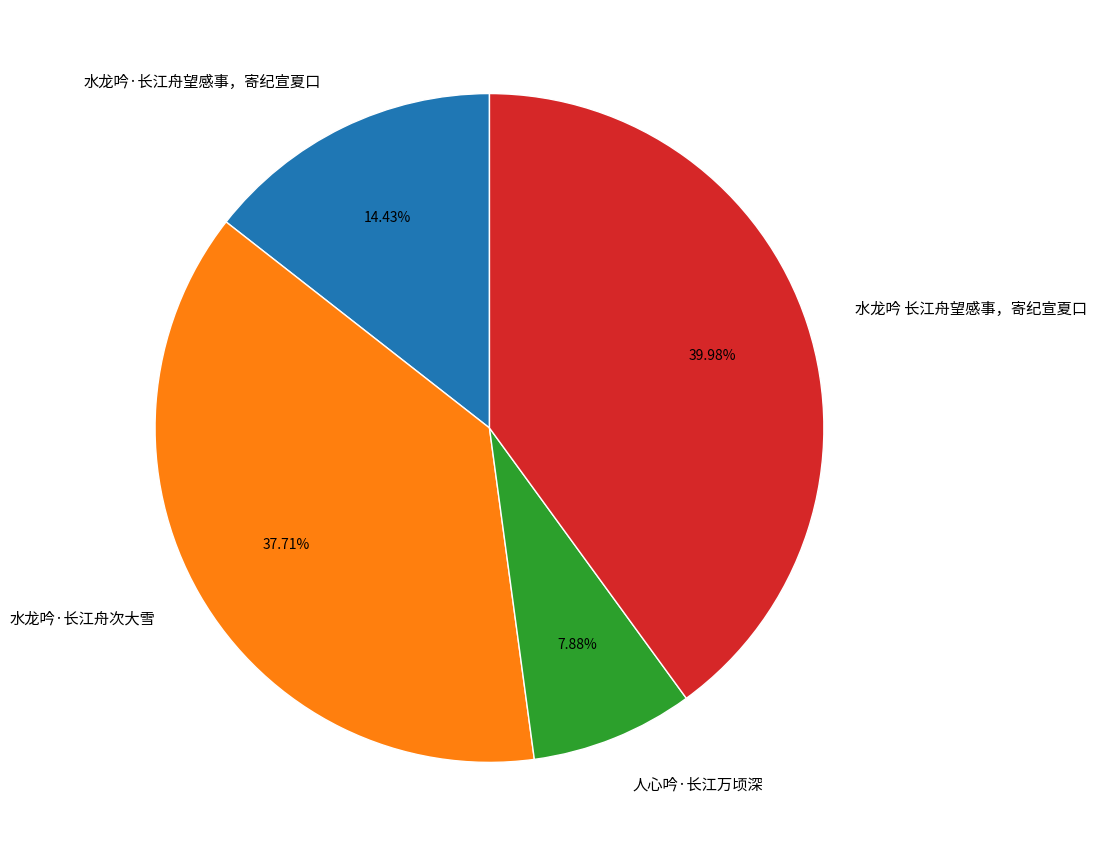

Approximately how many times larger is the value at 人心吟·长江万顷深 compared to 水龙吟·长江舟望感事，寄纪宣夏口?

0.5